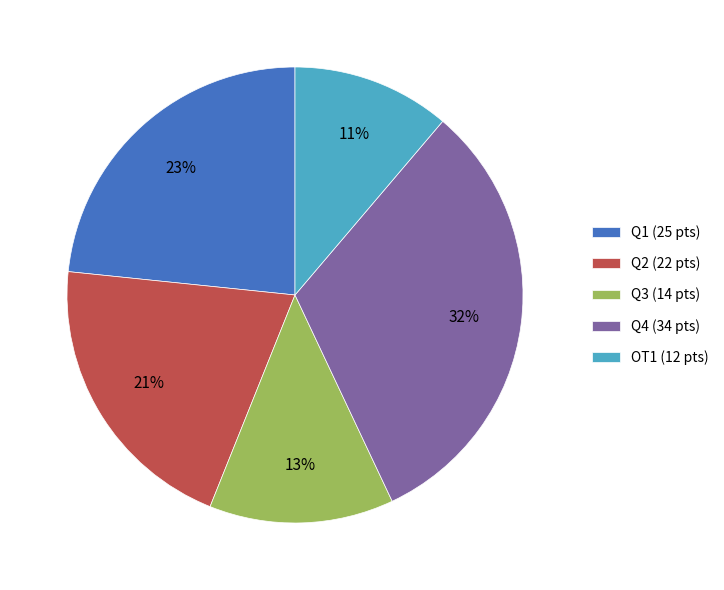

What percentage is the Q3 slice, to the nearest percent?

13%